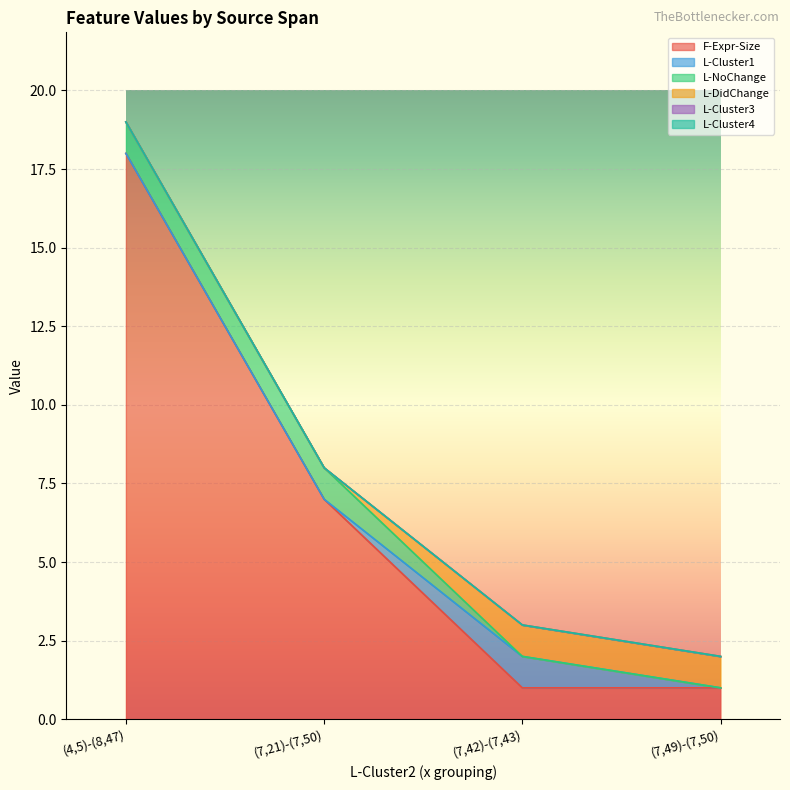

List the series in order of their peak value, lowest first.

L-Cluster3, L-Cluster4, L-Cluster1, L-NoChange, L-DidChange, F-Expr-Size